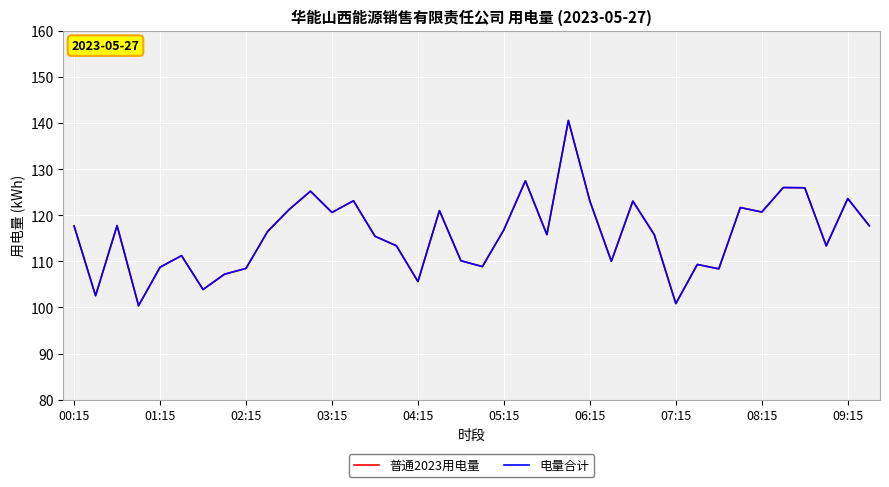

Does the chart display data point markers on the line(s)?

No